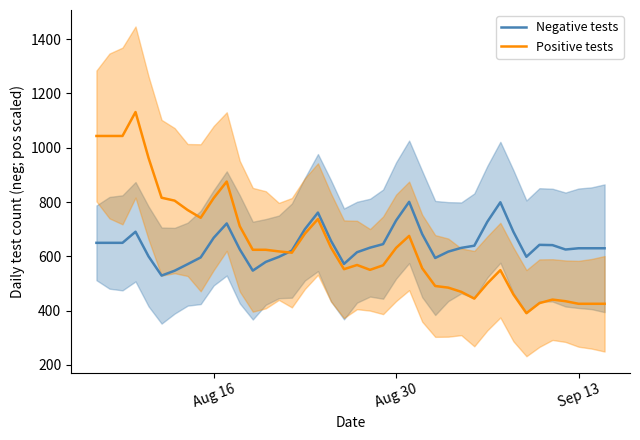

The Positive tests series shows 1125.0 at 5. True or false?

False